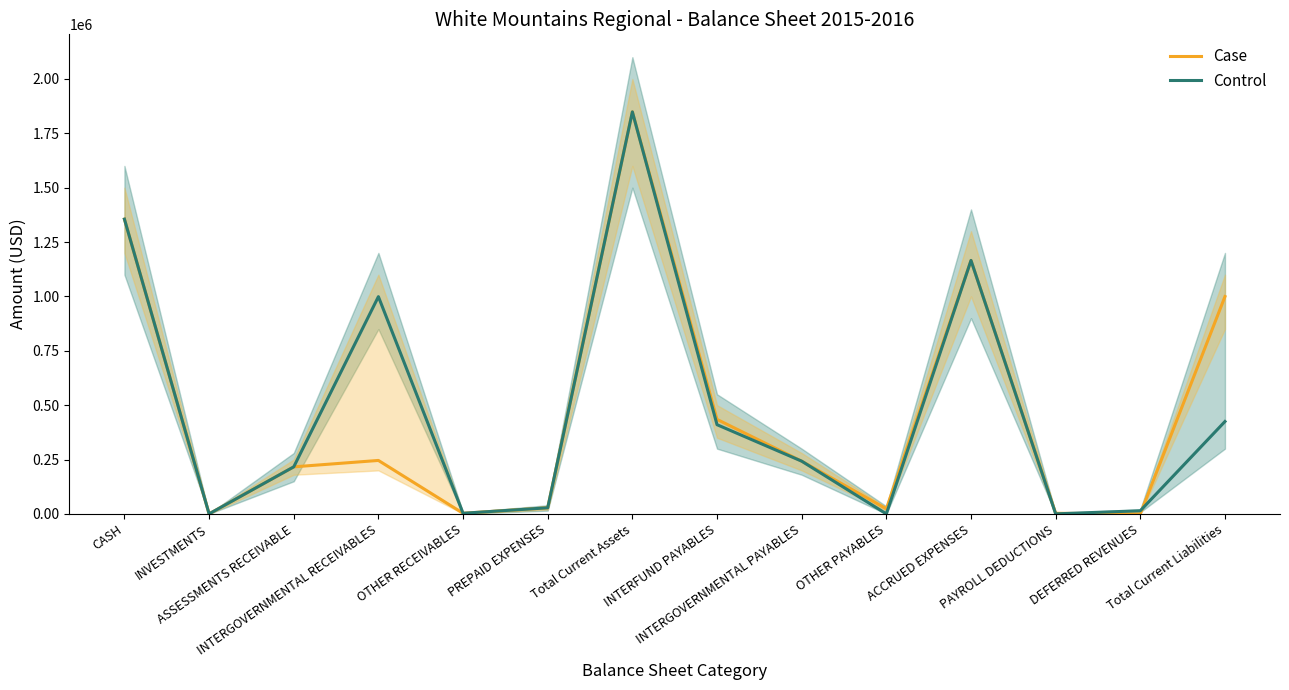

The Control series shows 424812.2 at Total Current Liabilities. True or false?

True